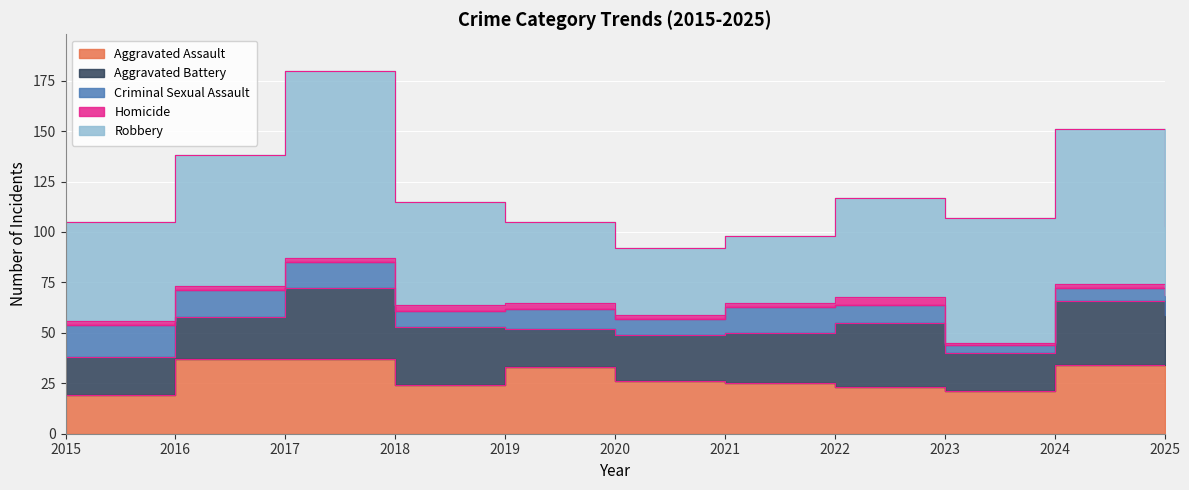

Which series has the widest spread of values?

Robbery